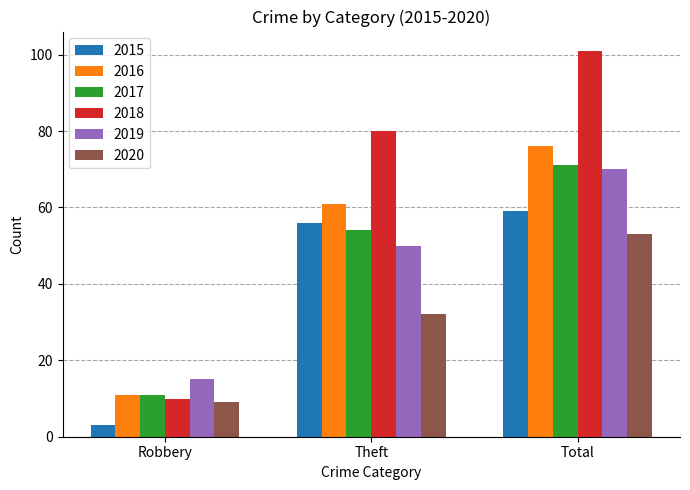

Which series has the largest range (max minus min)?

2018